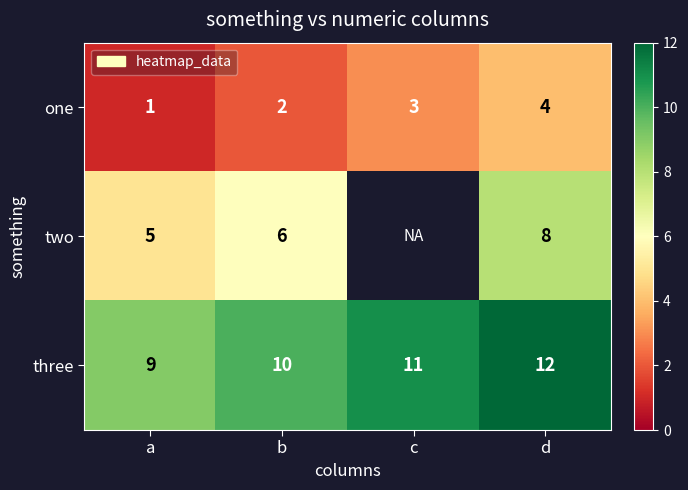

At which label is one closest to 2?

b